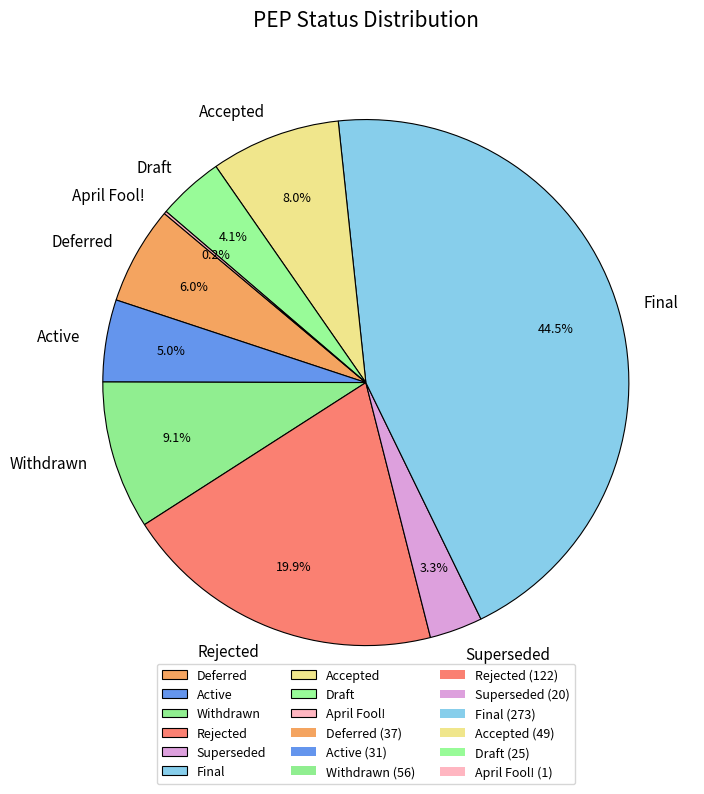

Is there a majority slice in this chart?

No